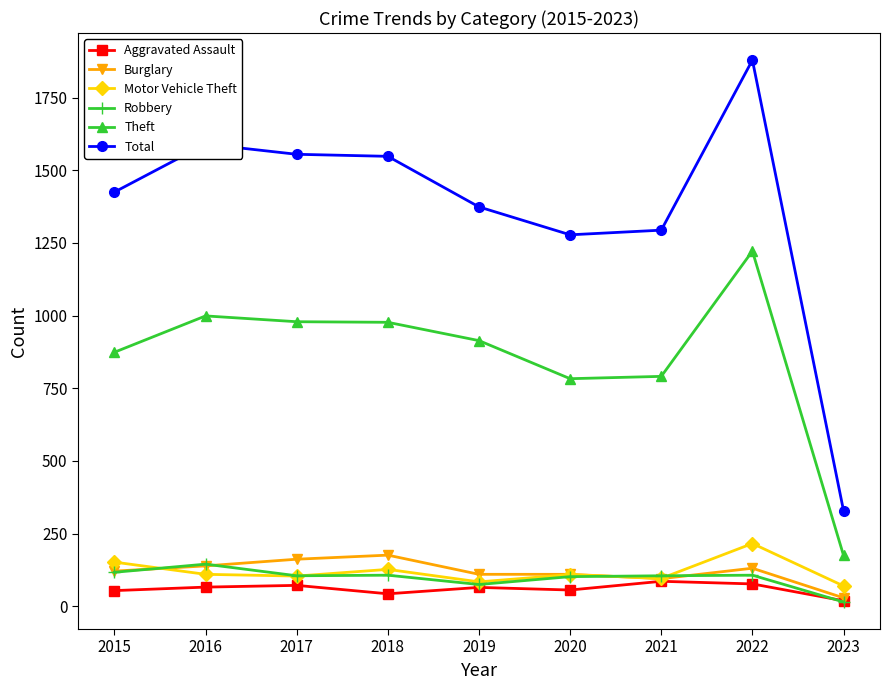

How many values in the Total series are below 1425?

4